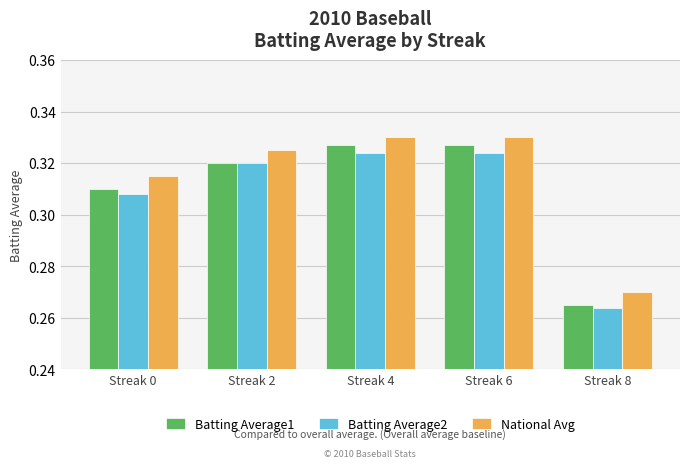

How many bars are there in total?

15